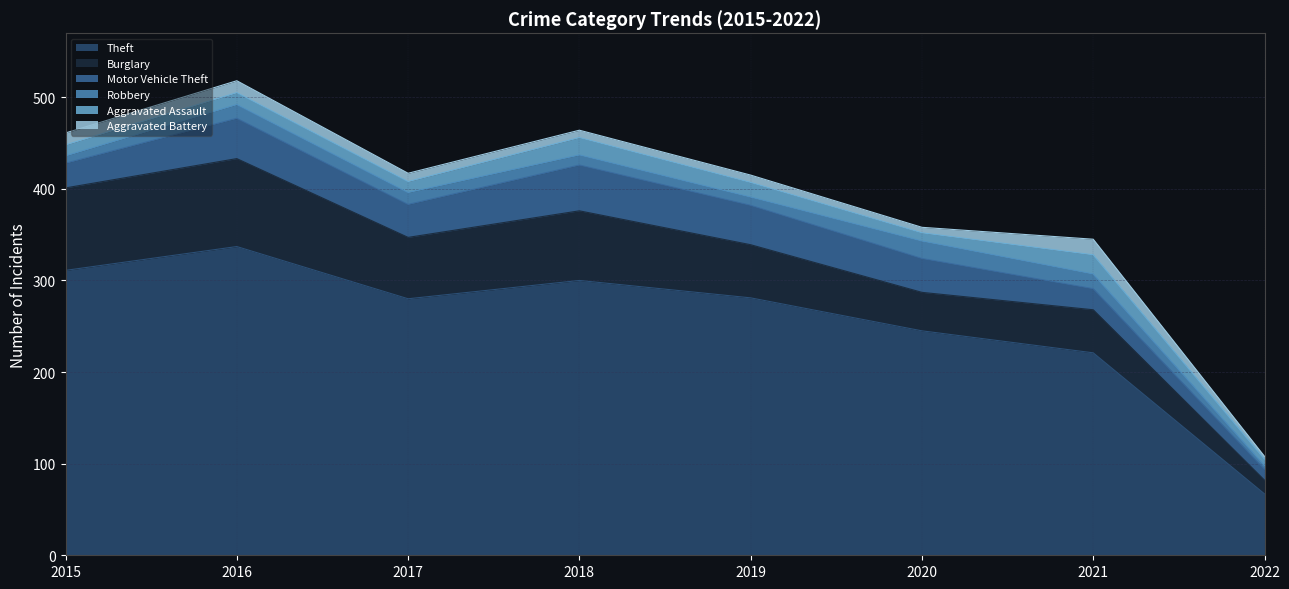

Where is Robbery nearest to the value 11?

2018